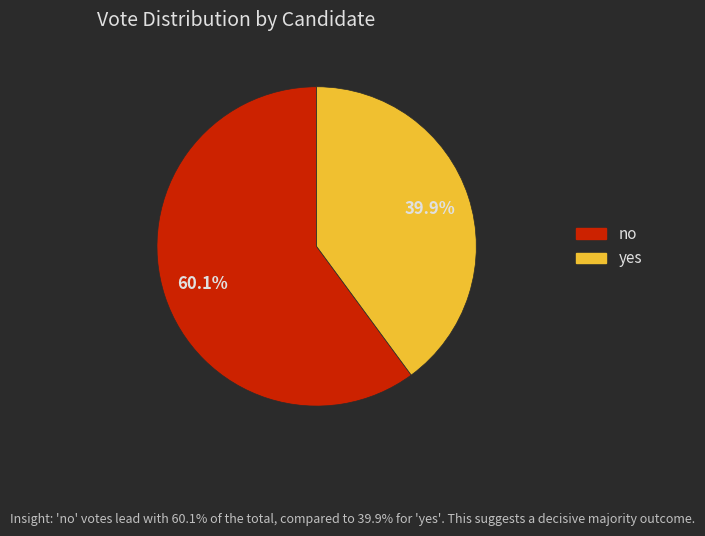

The yes slice represents 40% of the pie. True or false?

True